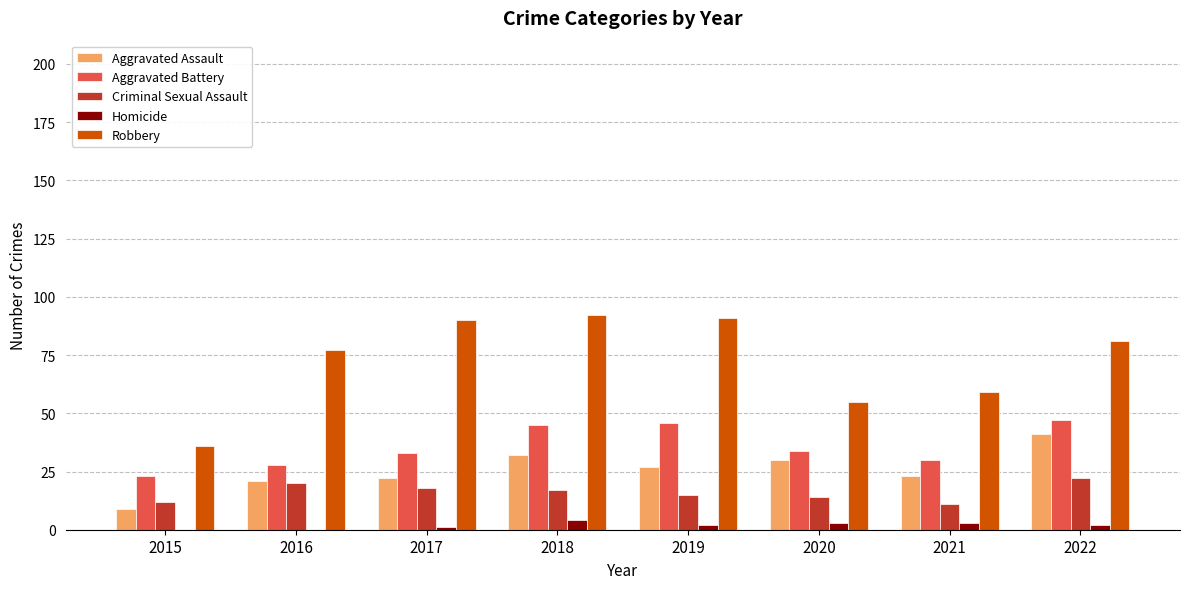

What is the highest value of the Robbery series?

92